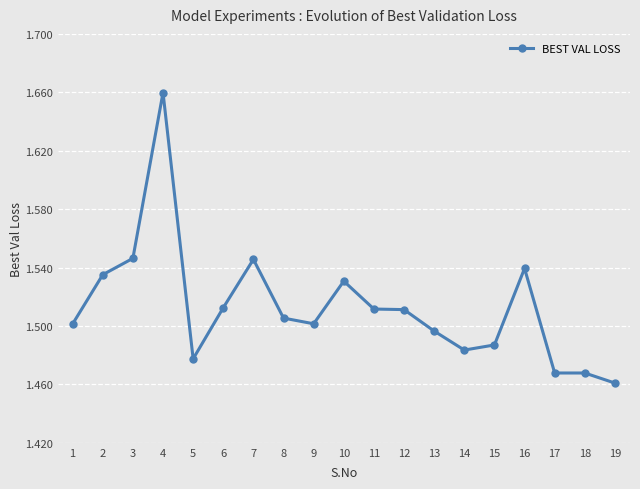

Is it true that the value at 17 is 1.5?

True